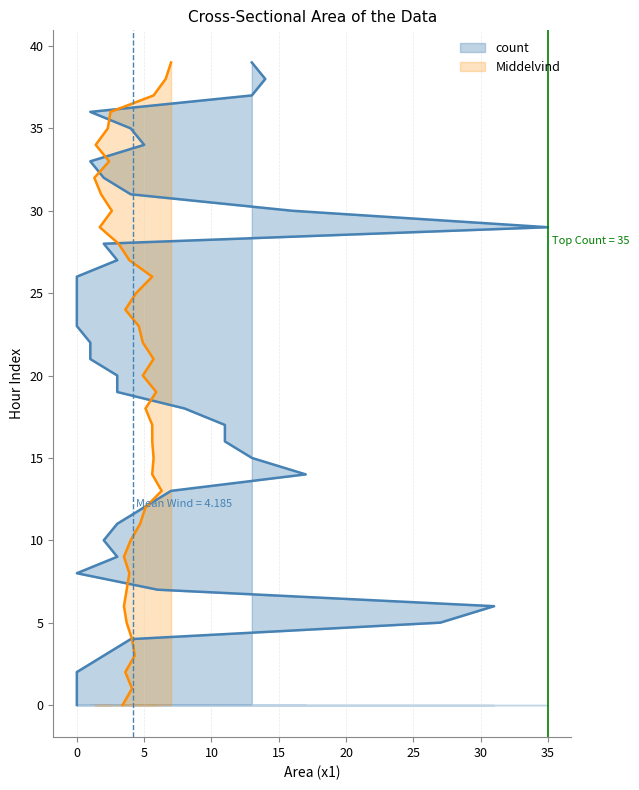

In count, how many points are higher than both neighbors (excluding endpoints)?

7